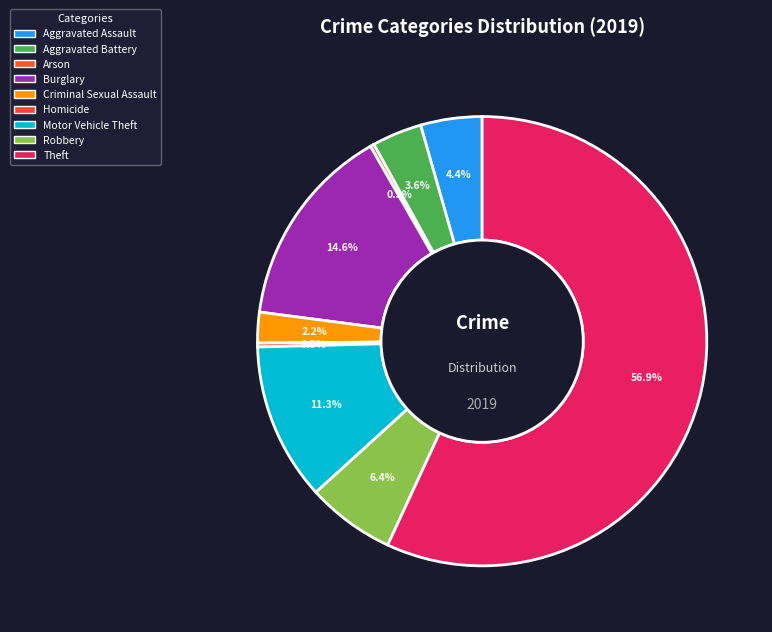

To the nearest percent, what is the combined percentage of Robbery and Arson?

7%